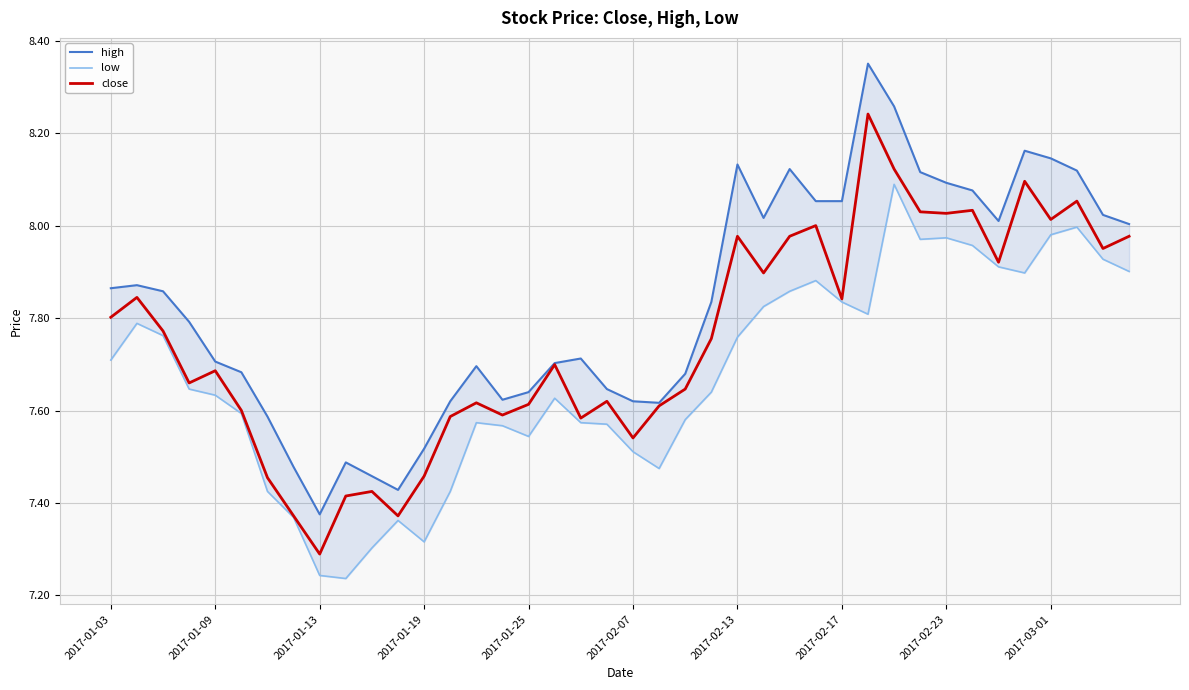

What is the lowest value of the close series?

7.3